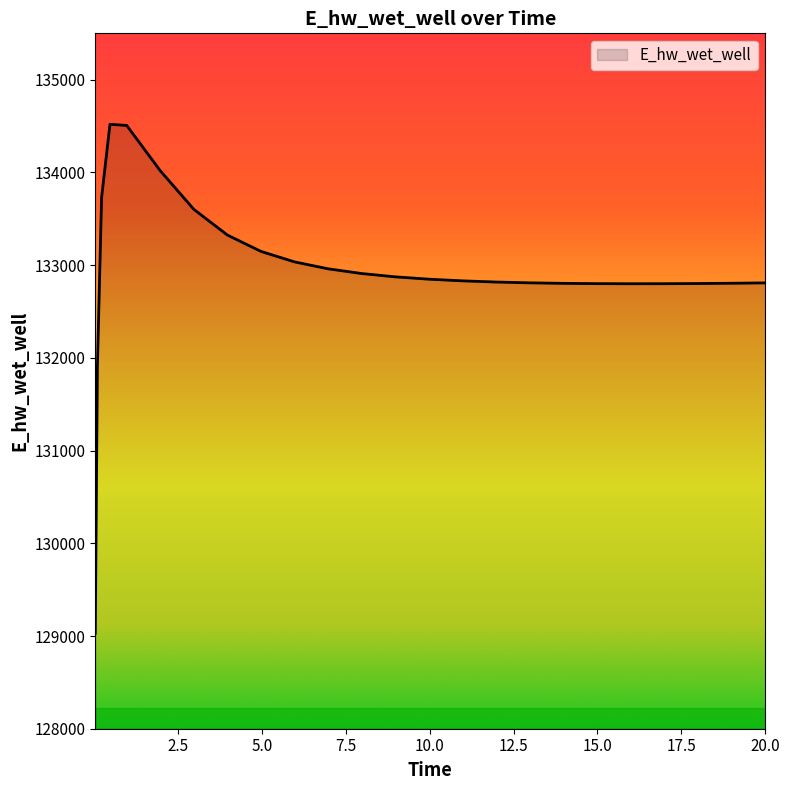

What is the maximum value shown in the chart?

134519.0